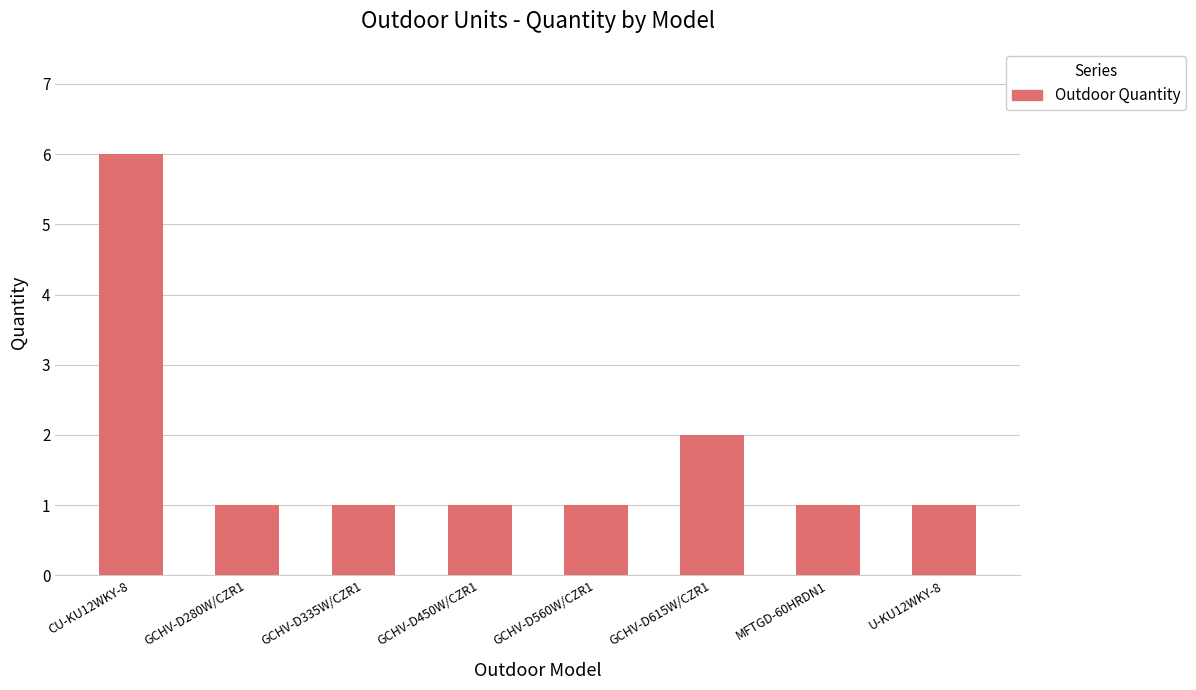

What is the minimum value shown in the chart?

1